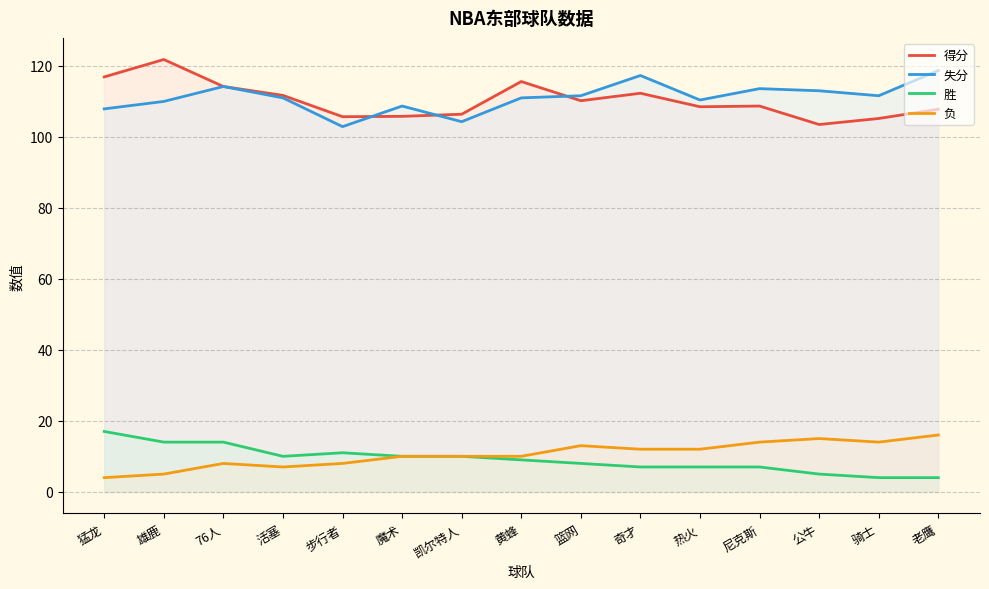

True or false: 负 has more than 1 interior local peaks.

True